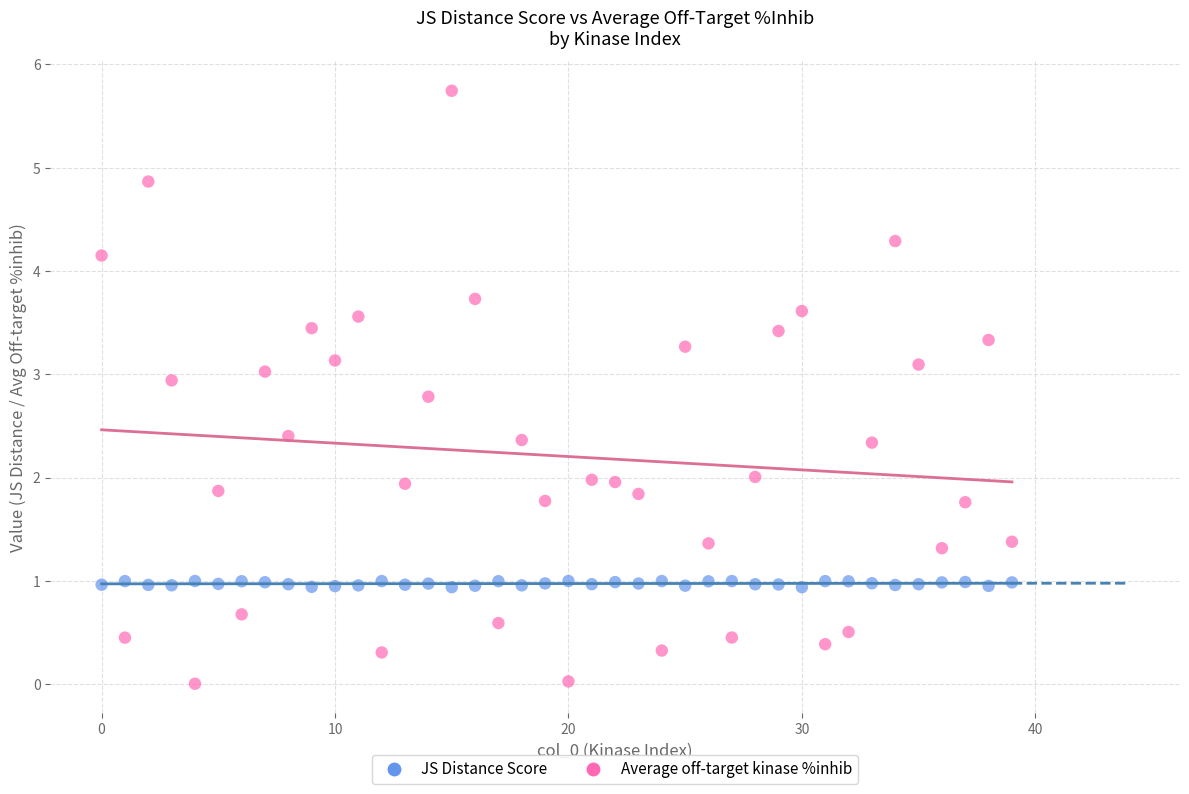

Across all data points, what is the range of Y values (max minus min)?

5.7